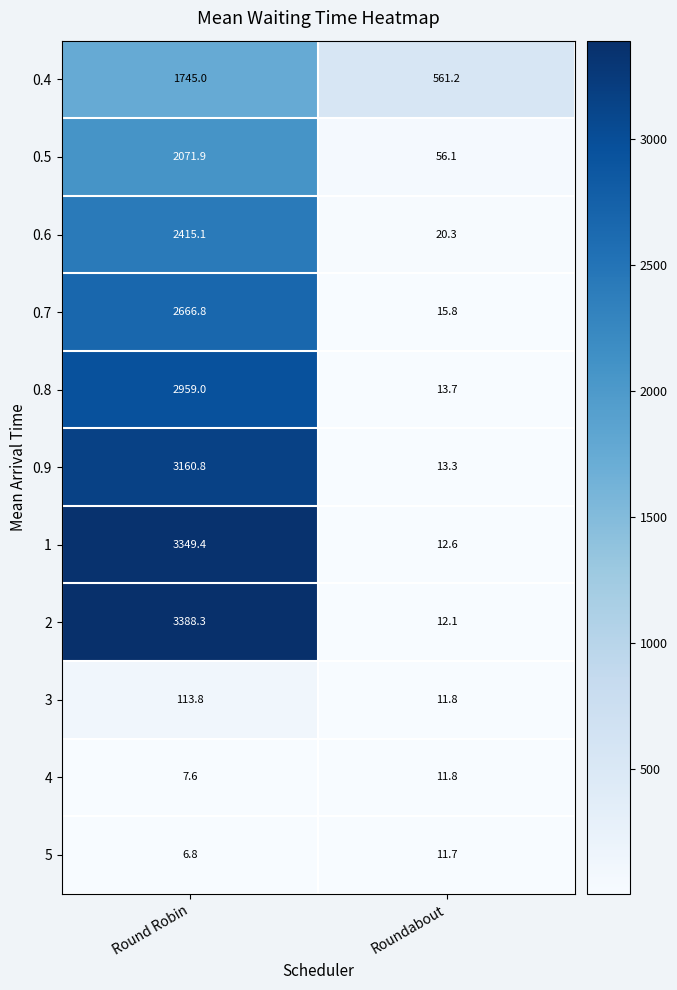

True or false: 0.7 has a value of 4344.4 at Round Robin.

False